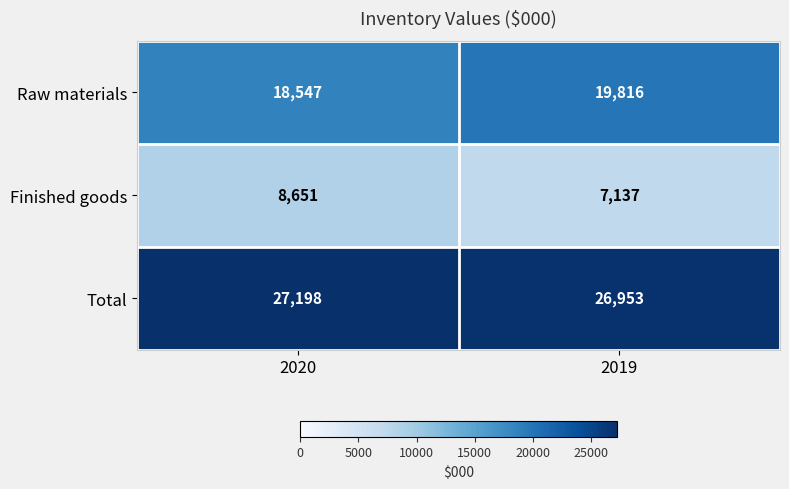

What is the sum of all Total values?

54151